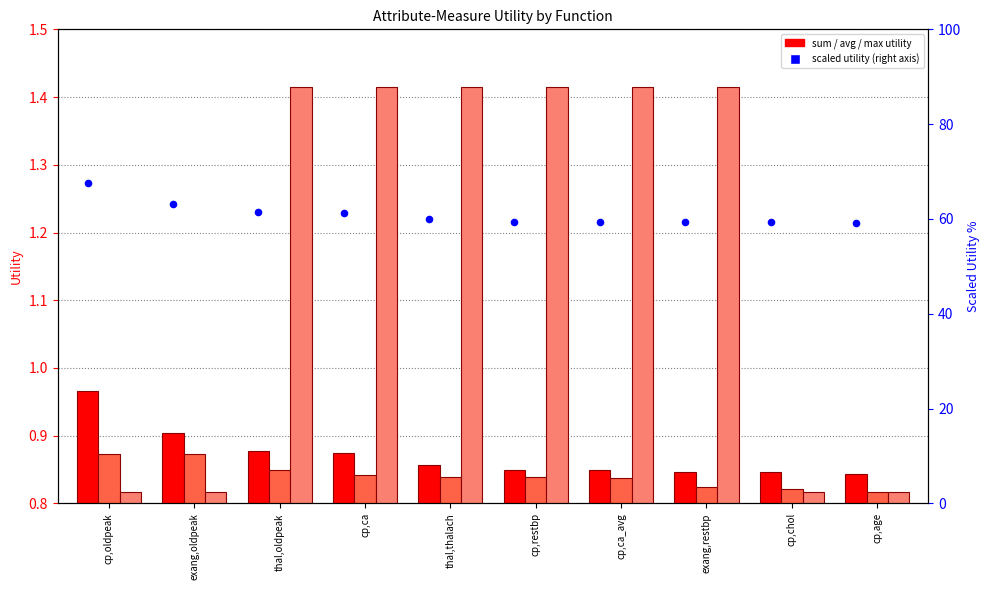

At which category is the sum across all series the highest?

cp,oldpeak